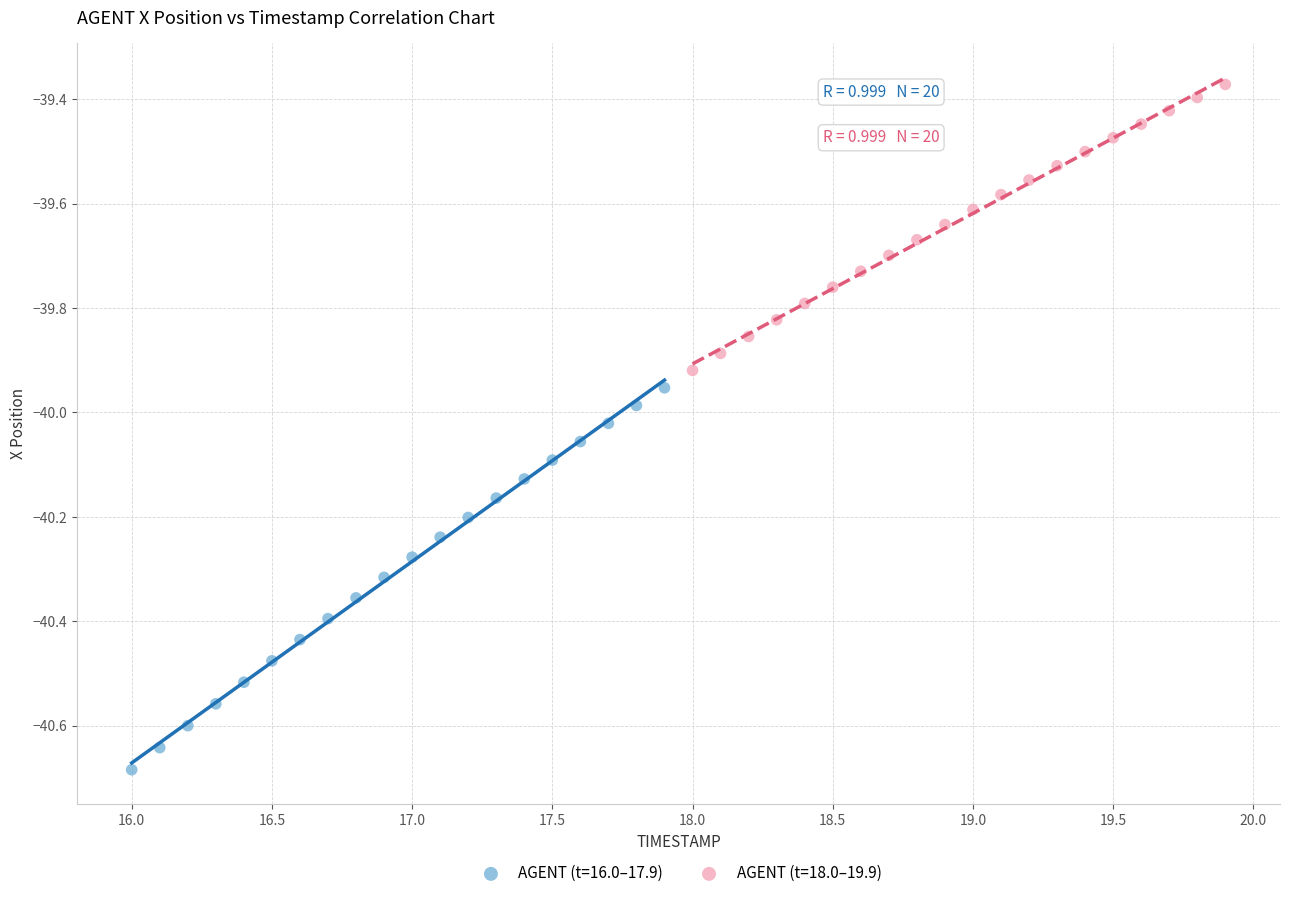

Which series has the largest Y range (max minus min)?

AGENT (t=16.0–17.9)